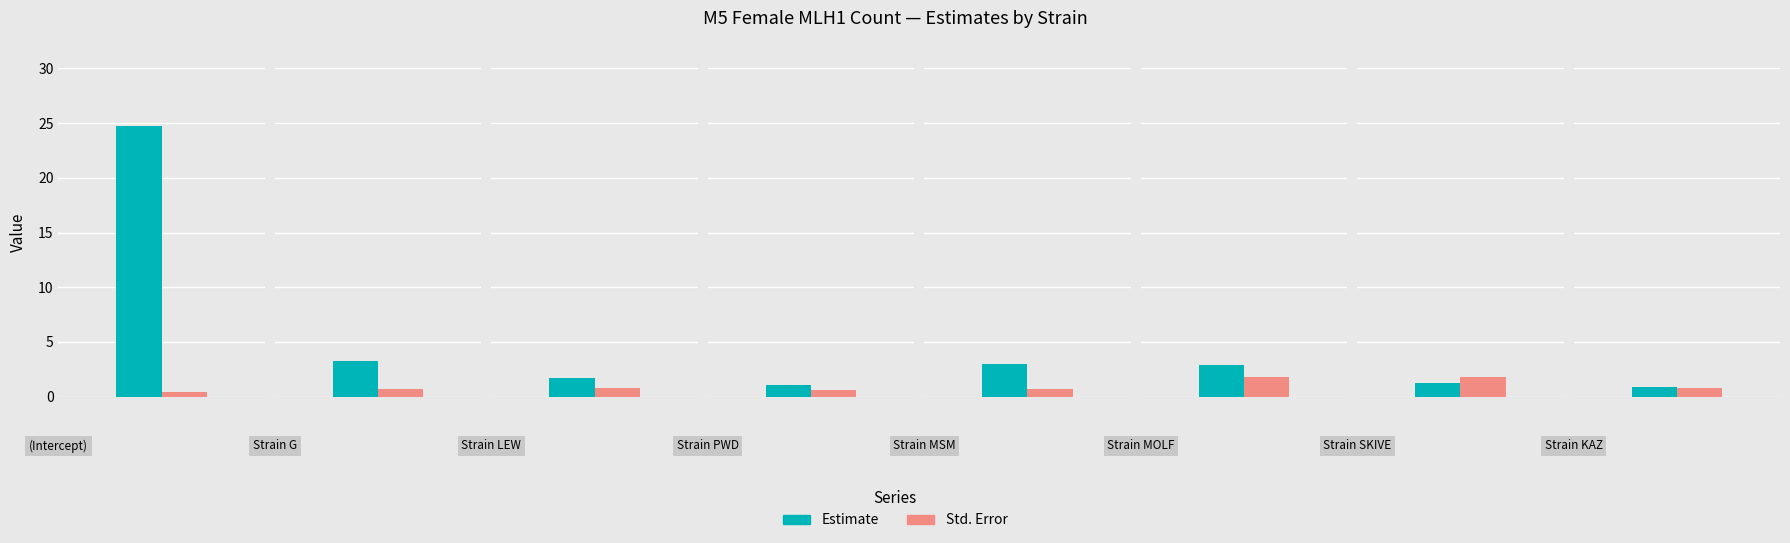

How many bars are there in total?

16